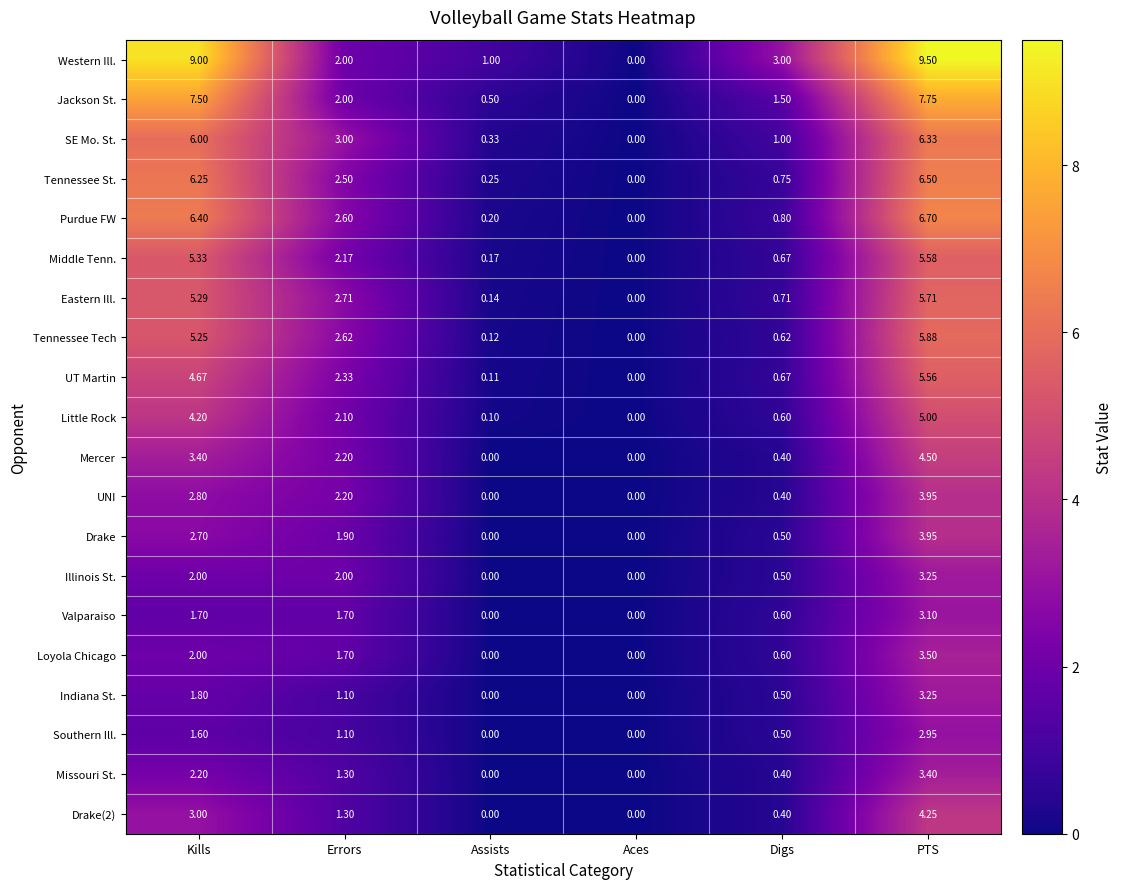

At which label does Purdue FW first exceed 2?

Kills